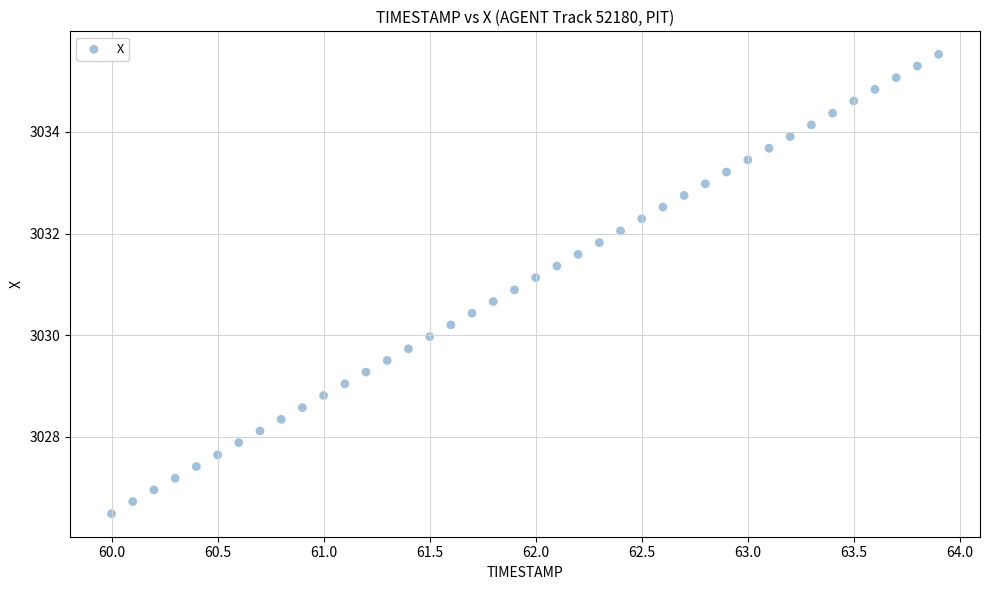

What is the range of X values (max minus min)?

3.9